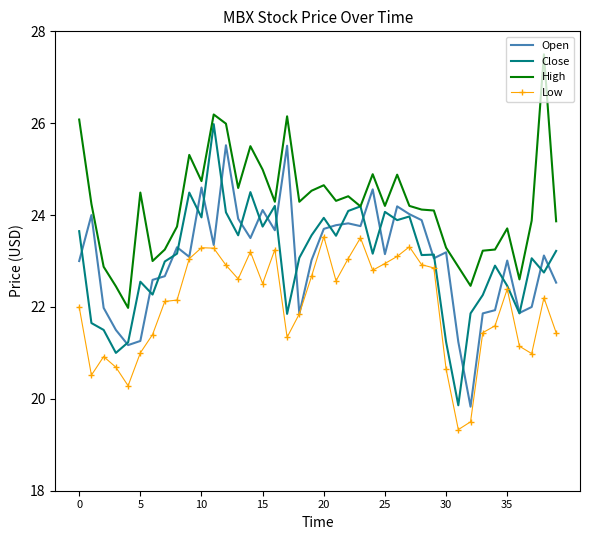

What is the highest value of the High series?

27.5